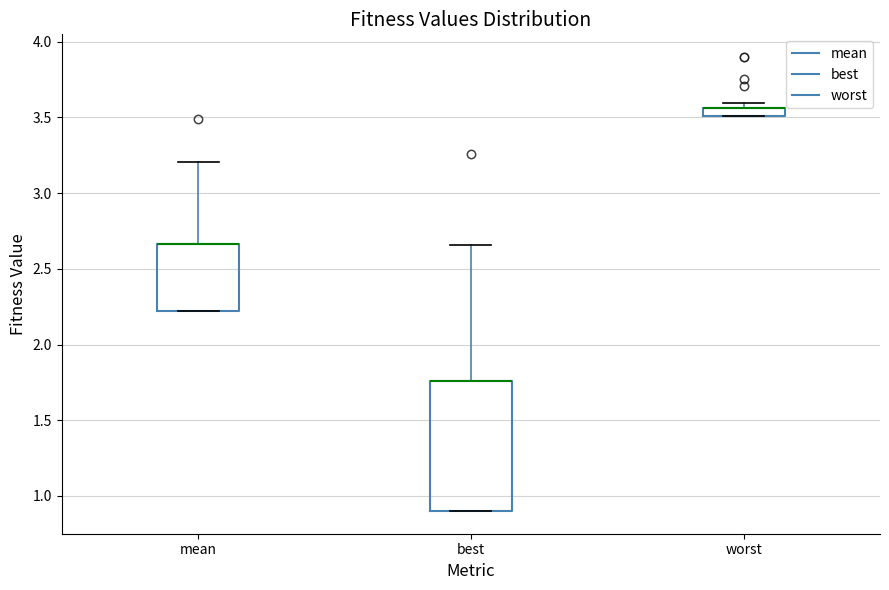

Where does the upper whisker of the box for mean end on the y-axis? The values are not printed on the chart, so give them approximately, as read against the axis.

3.20